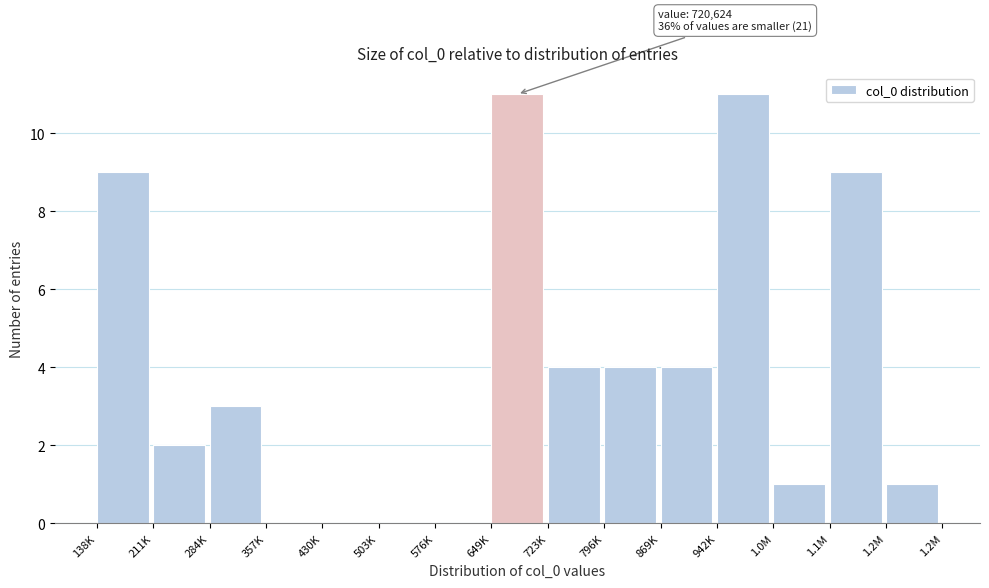

Reading right to left, list all the values displayed in this chart.

1.2M=1	1.1M=9	1.0M=1	942K=11	869K=4	796K=4	723K=4	649K=11	576K=0	503K=0	430K=0	357K=0	284K=3	211K=2	138K=9